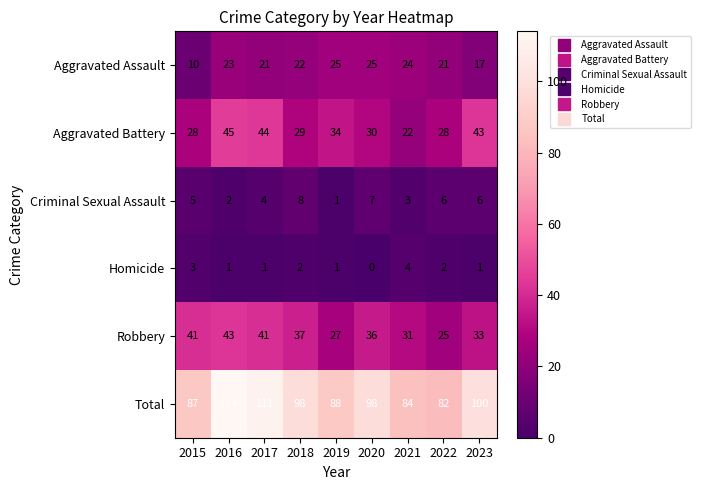

Which series has the largest total across all categories?

Total